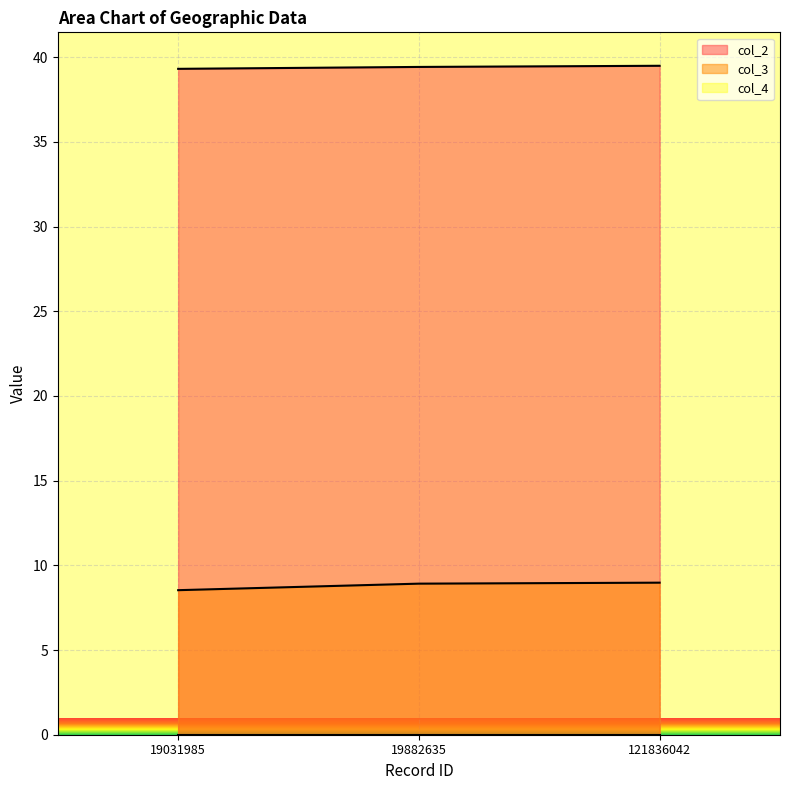

How many data points does each series have?

3